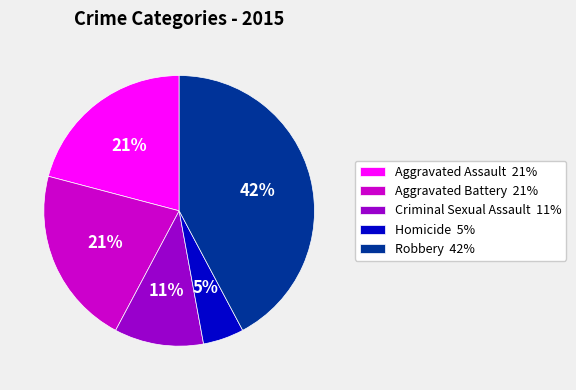

To the nearest percent, what portion does Robbery represent?

42%